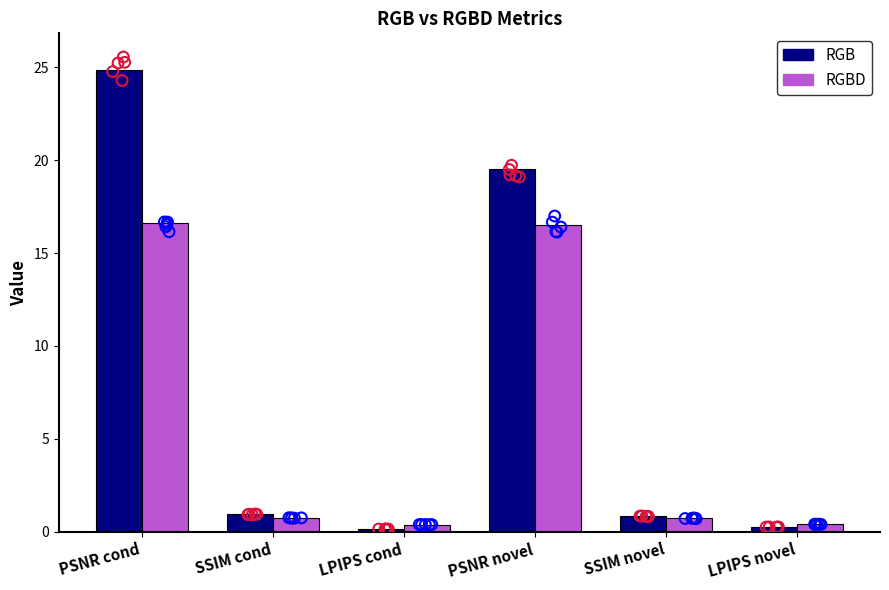

What are all the series names shown in the legend?

RGB, RGBD